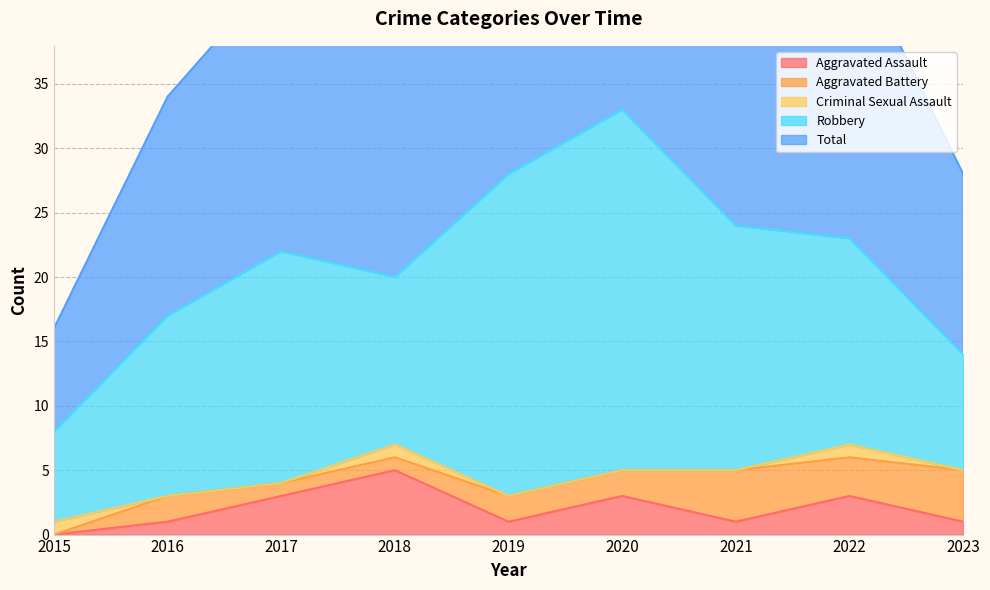

True or false: Robbery has a value of 11 at 2019.

False